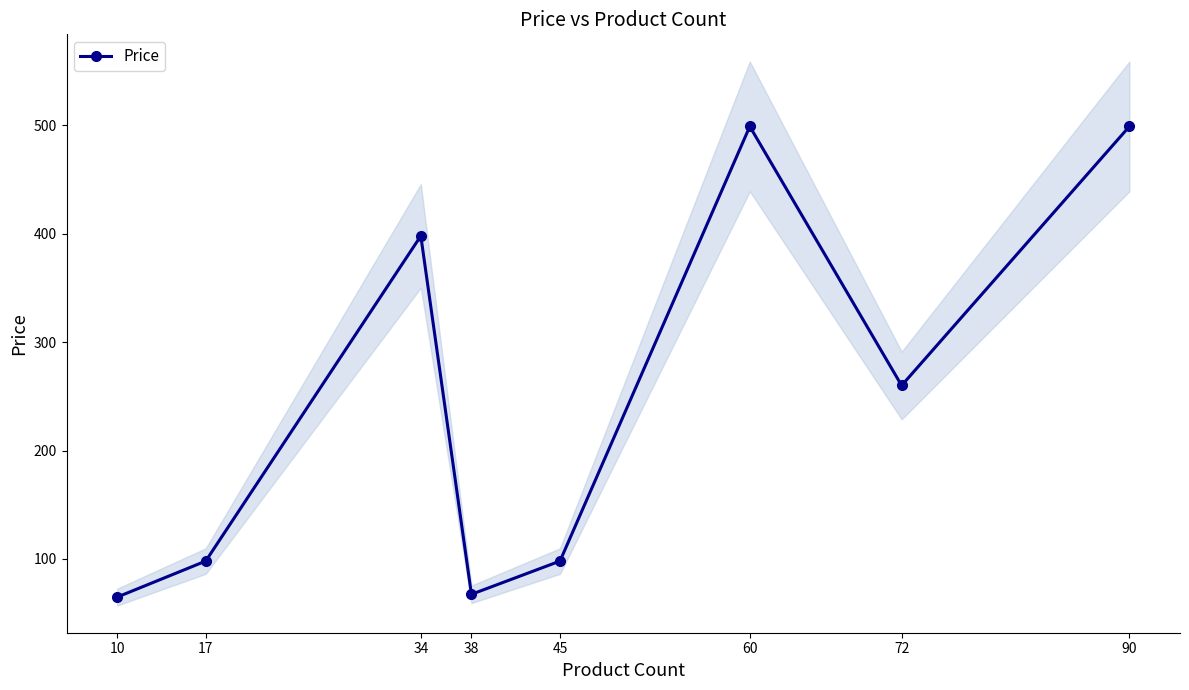

Is it true that the value at 17 is 22.3?

False